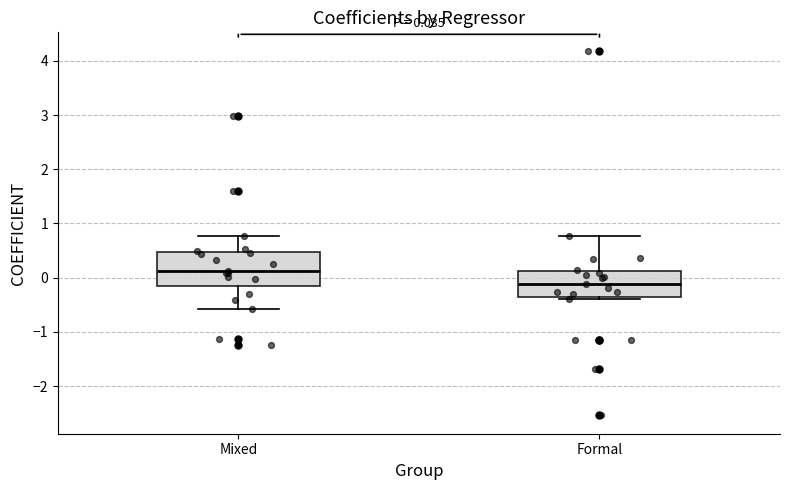

Which box's median line is the highest?

Mixed